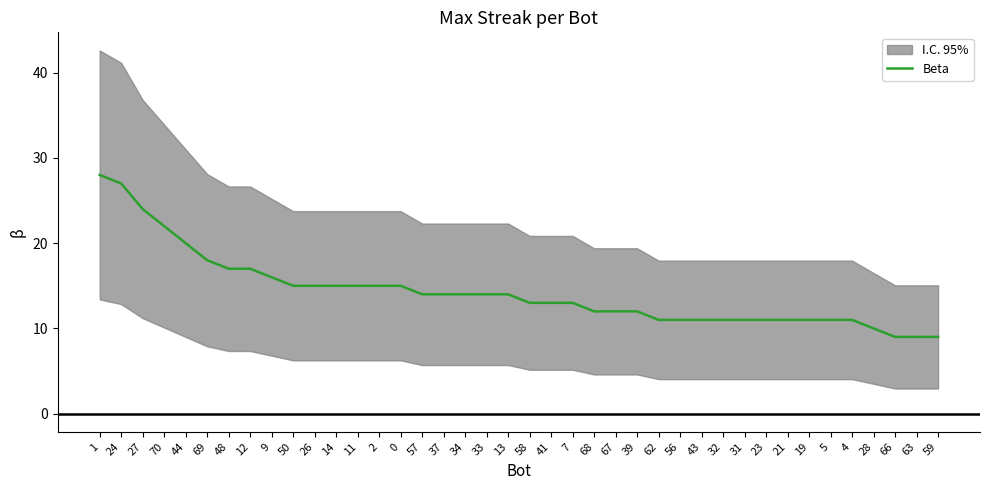

How many values are below 14?

20